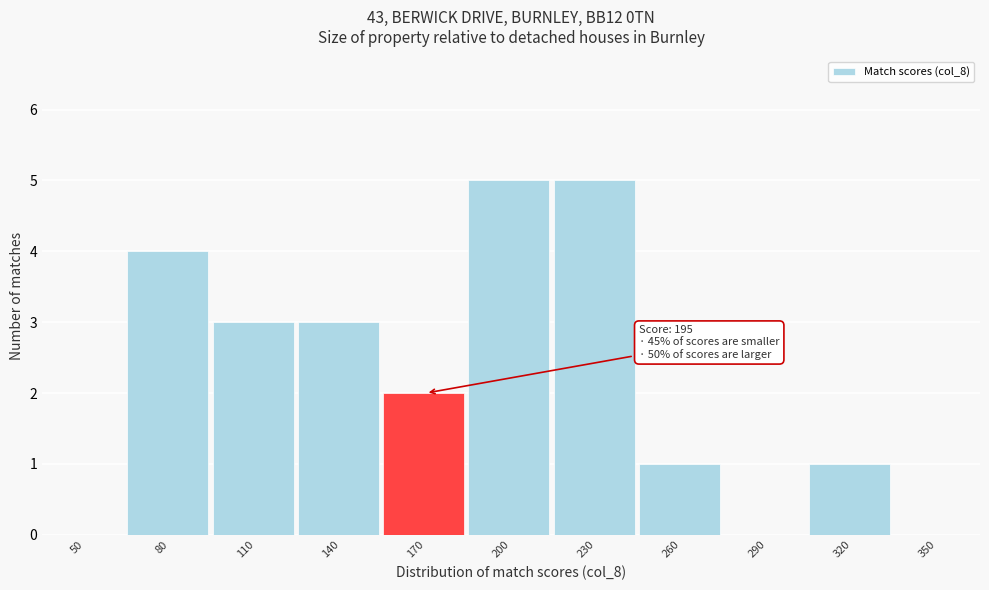

Reading left to right, list all the values displayed in this chart.

50=0	80=4	110=3	140=3	170=2	200=5	230=5	260=1	290=0	320=1	350=0